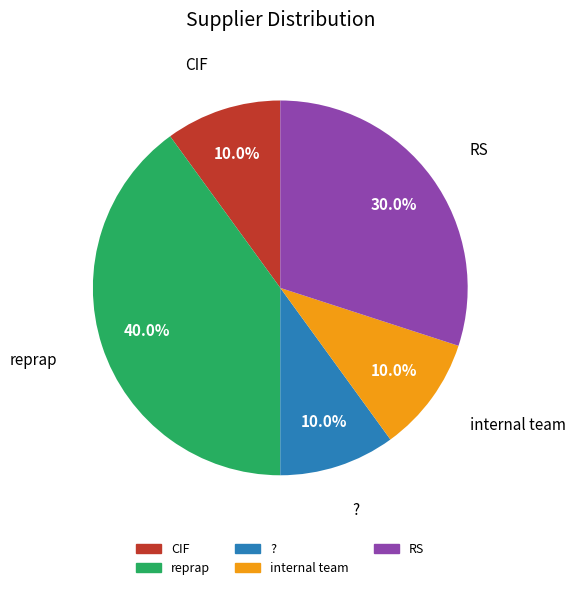

Which slice is the largest?

reprap